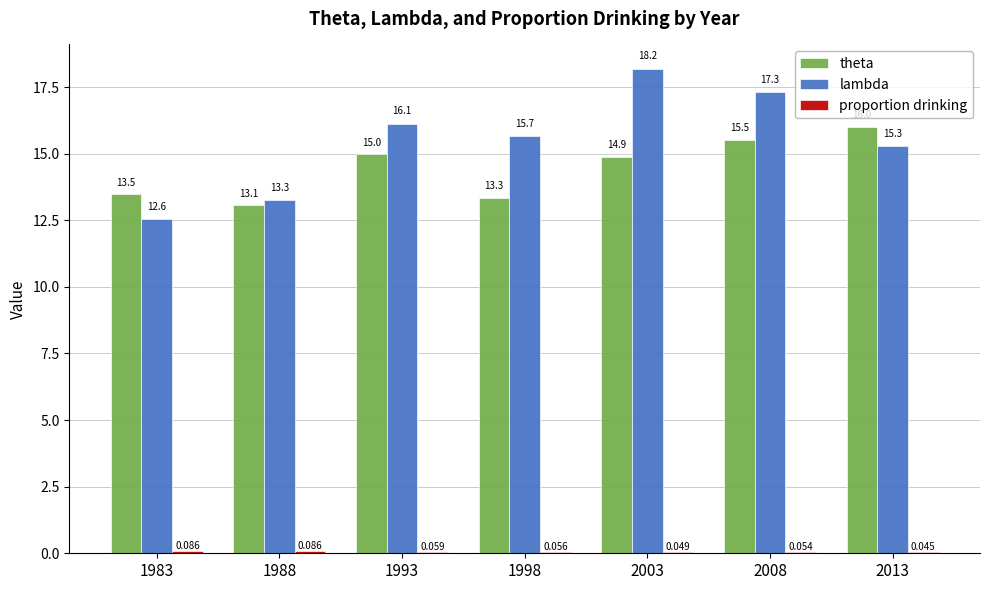

Between 2008 and 2013, which series saw the biggest shift?

lambda